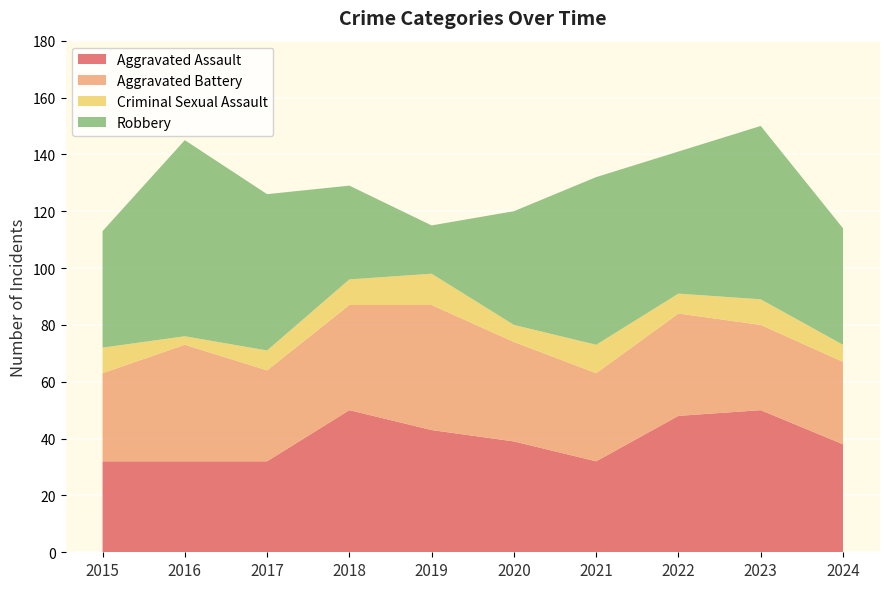

Reading left to right, transcribe all the data shown in this chart.

Aggravated Assault: 32	32	32	50	43	39	32	48	50	38
Aggravated Battery: 31	41	32	37	44	35	31	36	30	29
Criminal Sexual Assault: 9	3	7	9	11	6	10	7	9	6
Robbery: 41	69	55	33	17	40	59	50	61	41